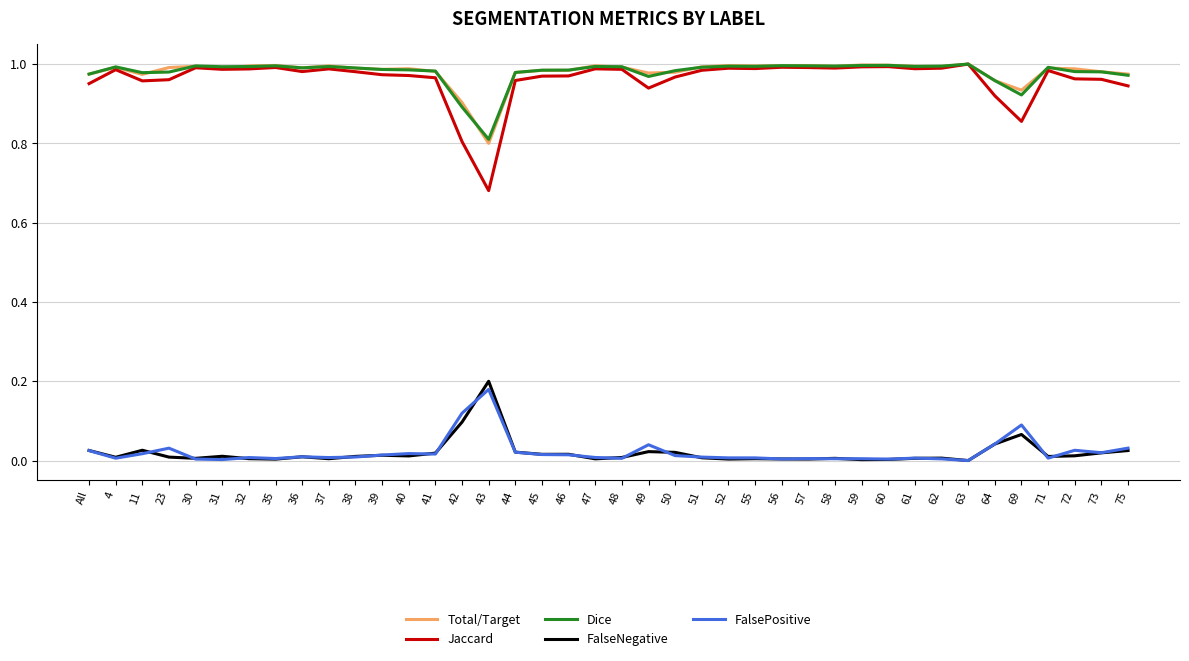

Which series has the largest range (max minus min)?

Jaccard